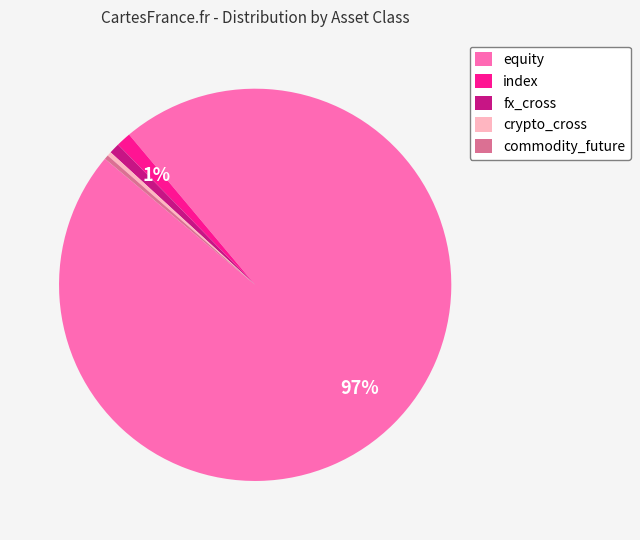

Which category has the biggest portion of the pie?

equity